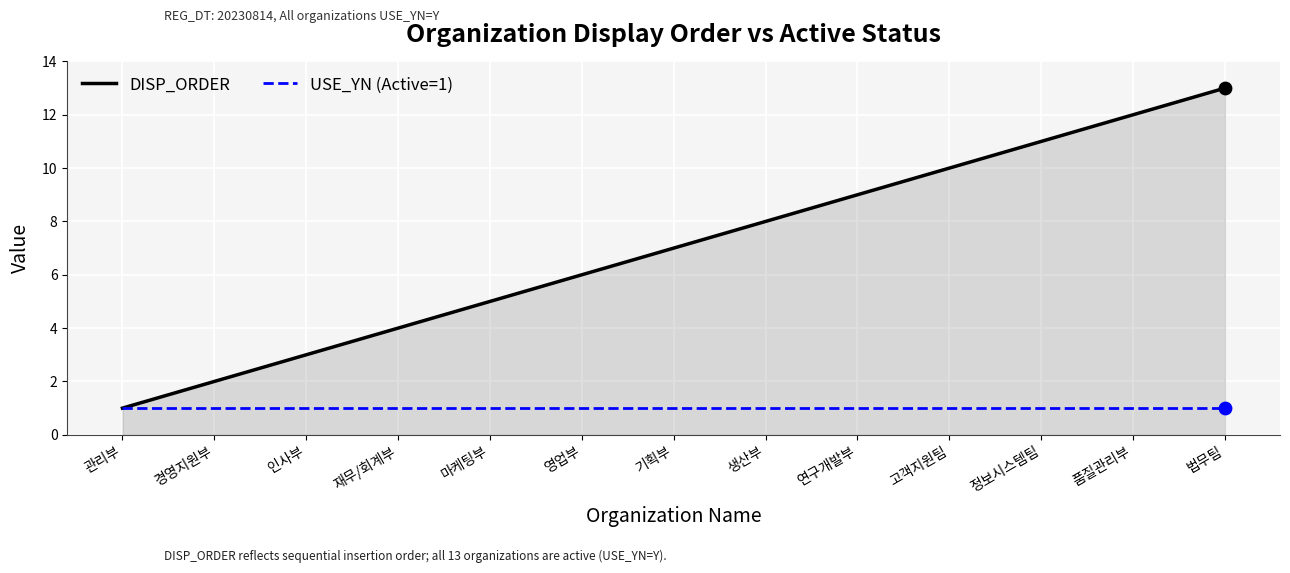

Is the value of DISP_ORDER at 마케팅부 greater than the value of USE_YN (Active=1) at 마케팅부?

Yes